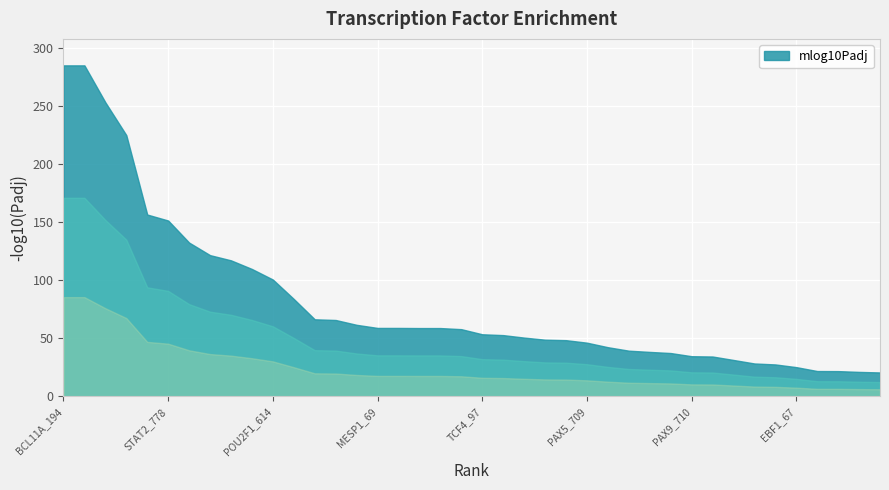

Rank the categories by value from highest to lowest.

BCL11A_194, BCL11B_825, SPI1_322, SPIB_336, IRF1_629, STAT2_778, POU2F2_609, IRF4_632, POU2F3_613, POU5F1B_622, POU2F1_614, SPIC_344, IRF8_633, POU3F4_619, IRF9_636, MESP1_69, MESP2_94, ID3_38, ID4_75, IRF3_630, TCF4_97, ELF5_334, PRDM1_163, ZNF683_253, POU3F3_620, PAX5_709, PAX1_708, TCF3_21, RELA_722, ZEB1_157, PAX9_710, IRF2_634, NFKB2_714, NFKB1_719, TCF12_56, EBF1_67, REL_721, LMO2_808, FIGLA_88, IRF5_631